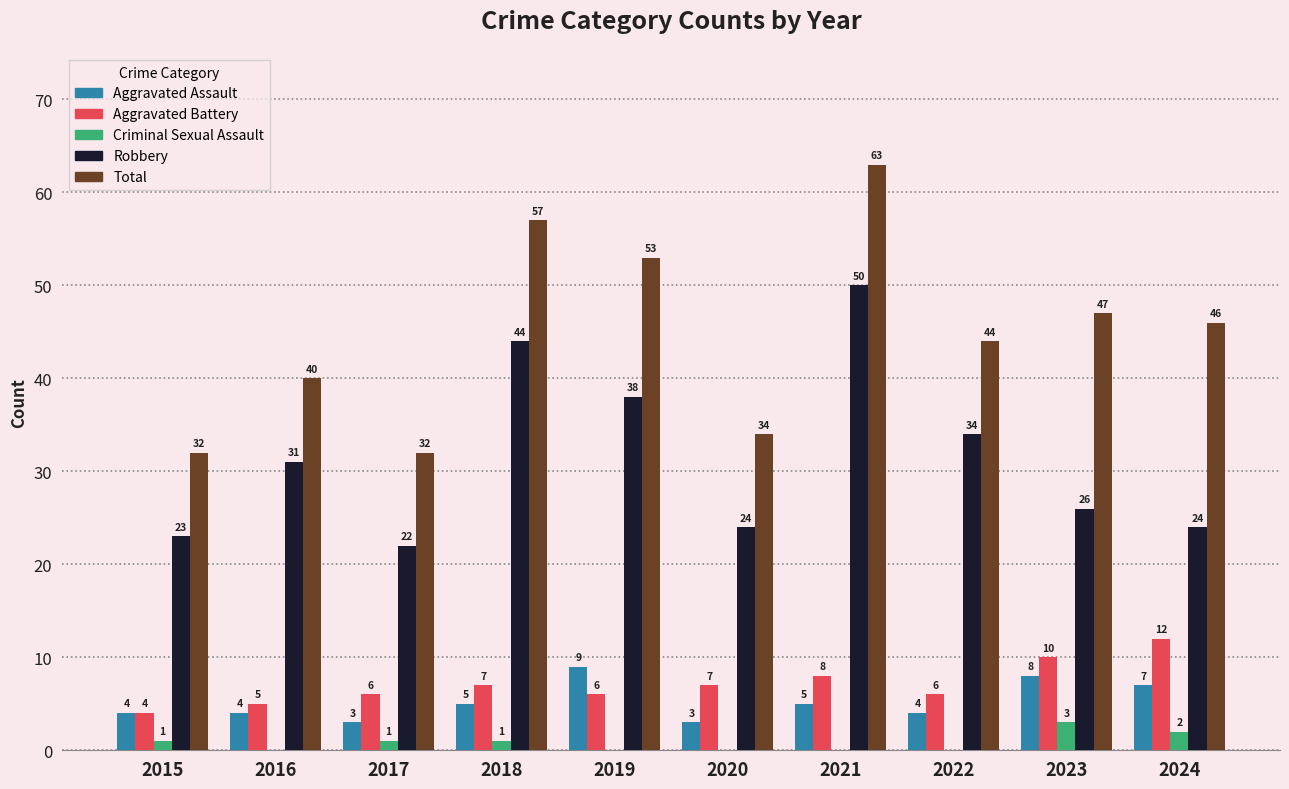

Is the value of Aggravated Assault at 2019 greater than the value of Criminal Sexual Assault at 2023?

Yes